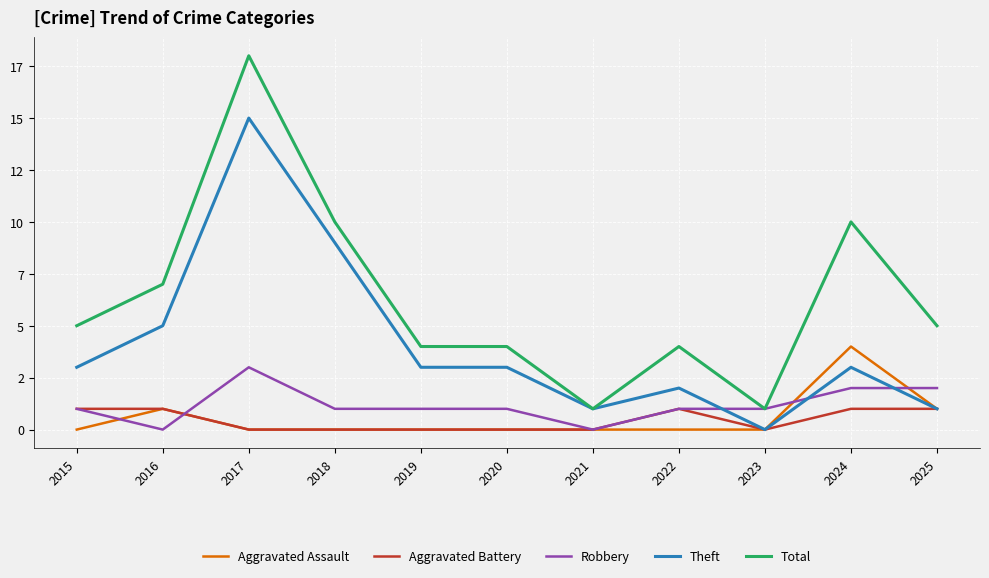

What is the total value across all series at 2021?

2